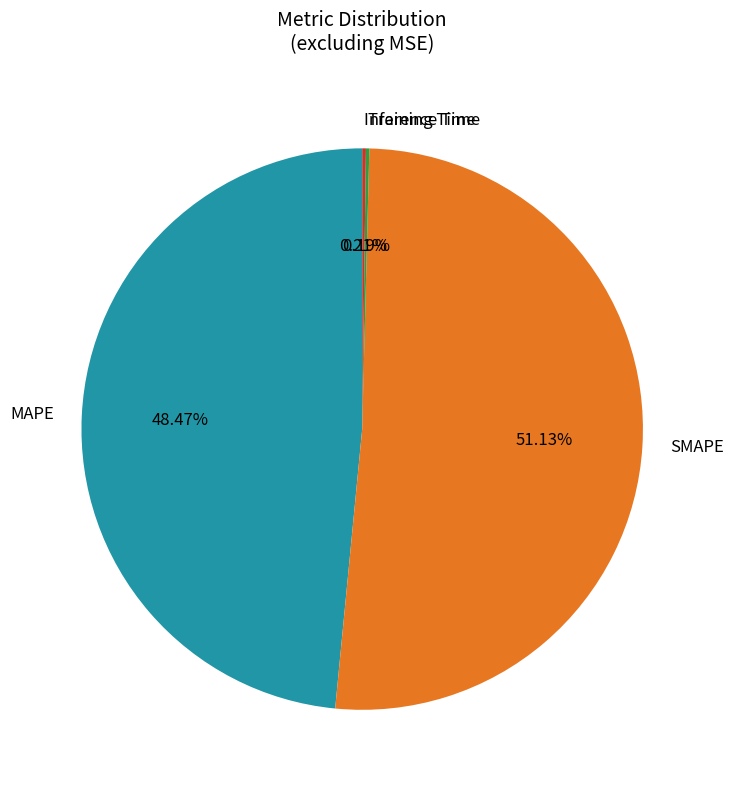

Between SMAPE and MAPE, which is larger?

SMAPE